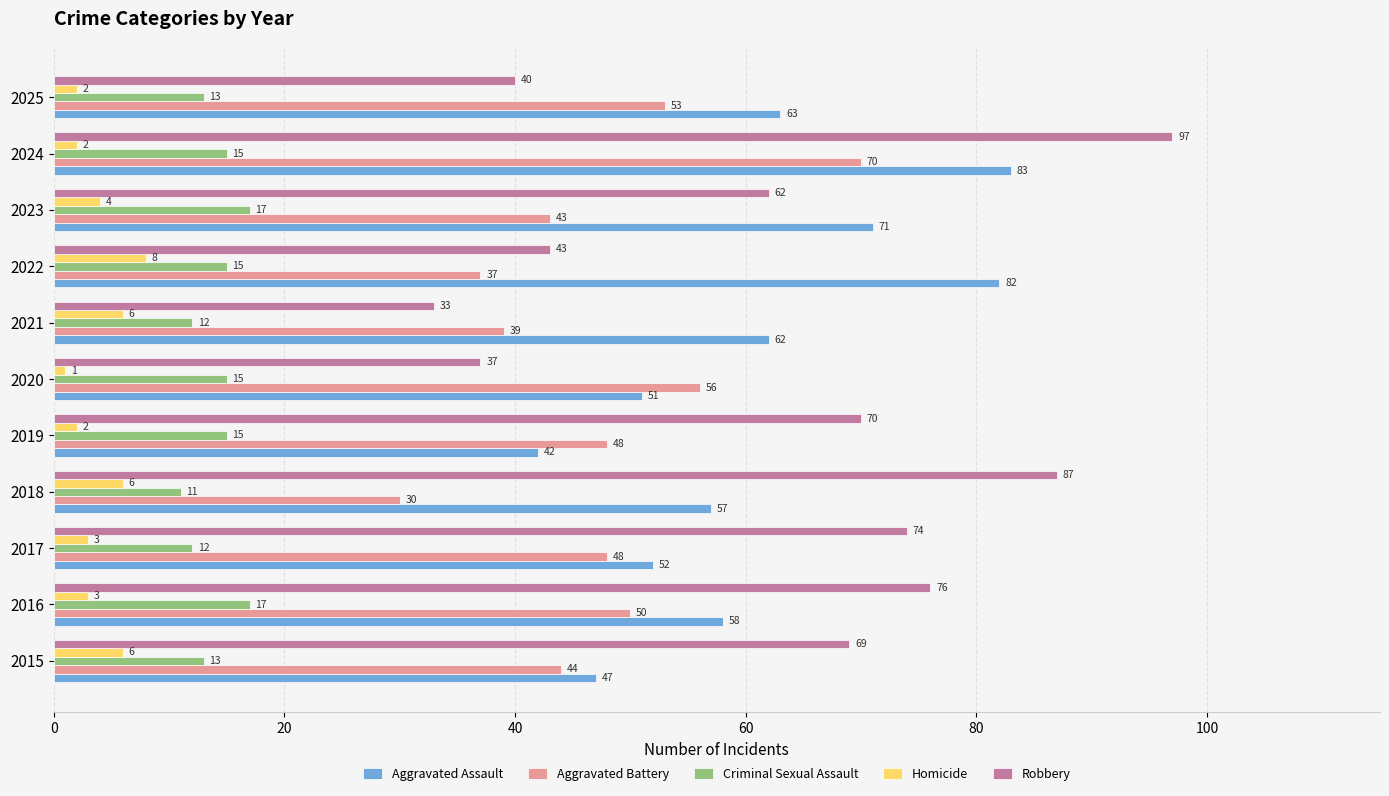

What is the sum of all Robbery values?

688